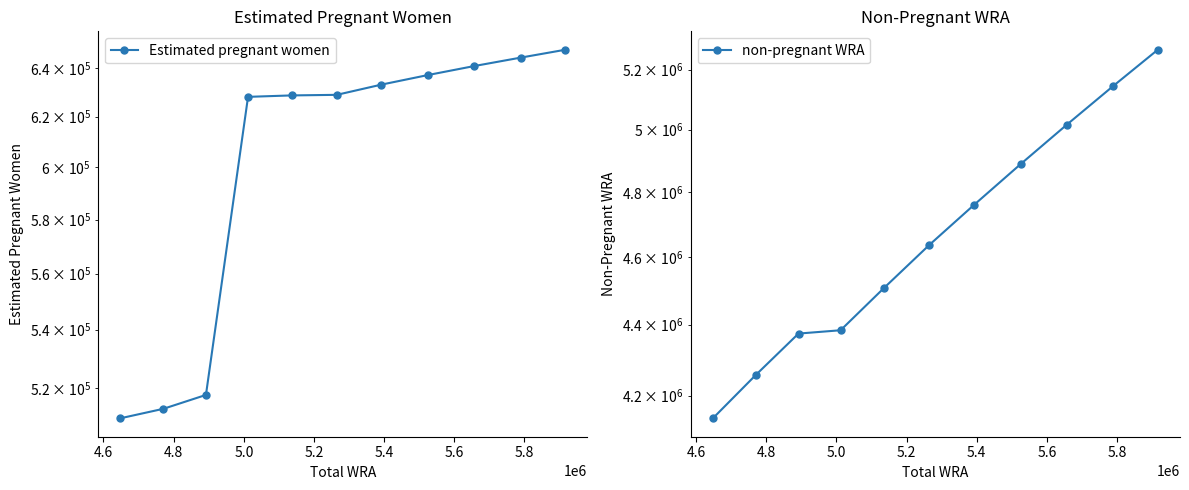

True or false: Estimated pregnant women has more than 2 interior local peaks.

False